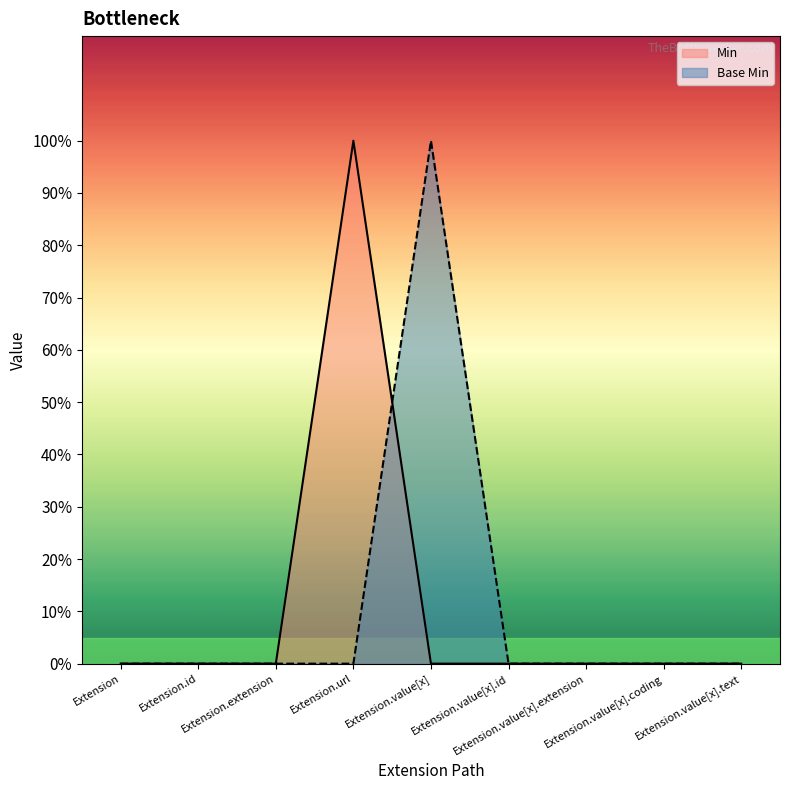

Which series has the largest total across all categories?

Min